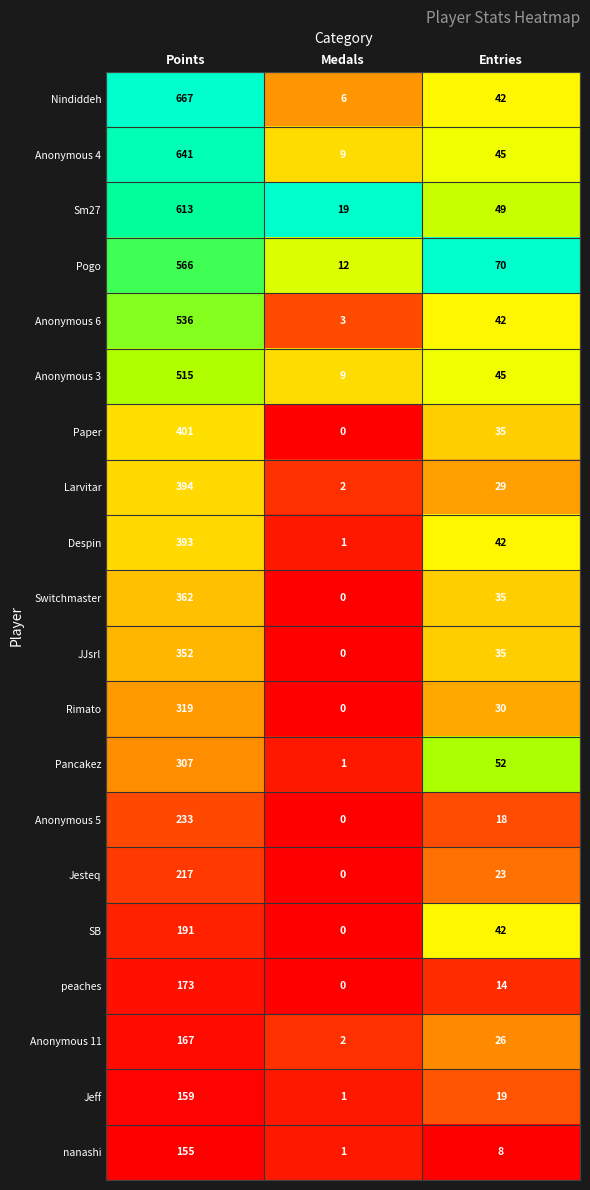

Where does the Sm27 series first go above 49?

Points